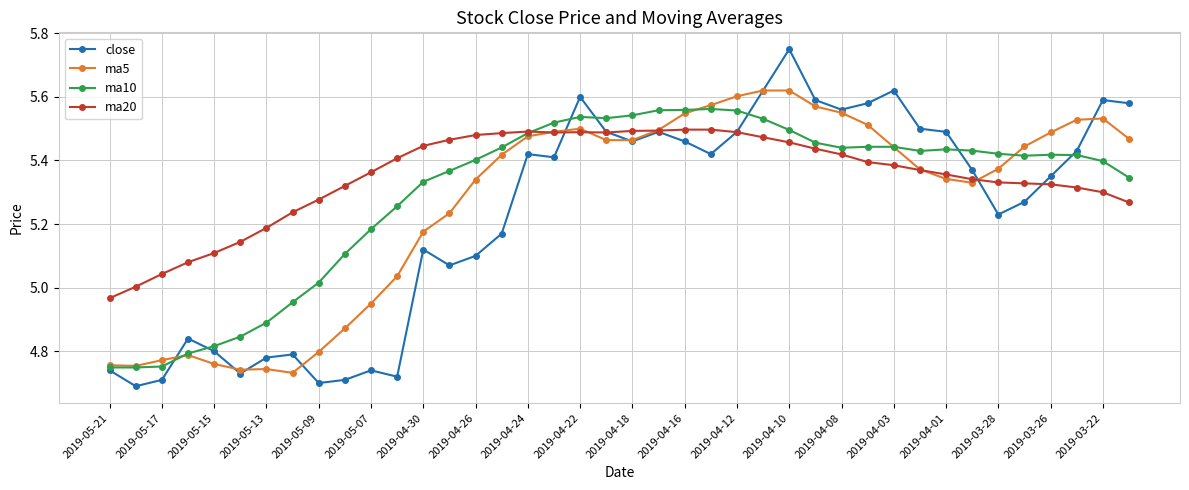

How many data points does each series have?

40